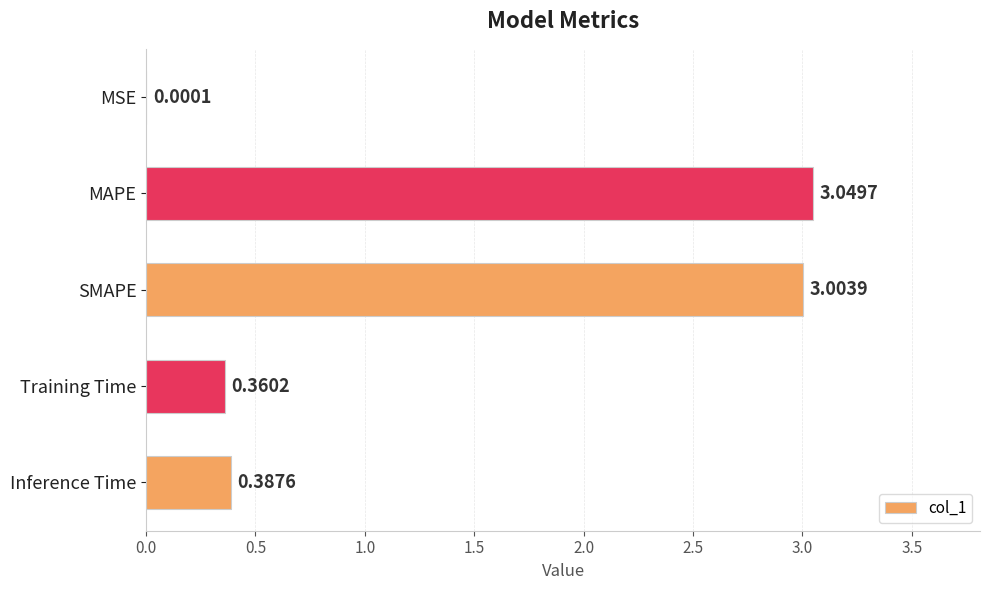

What is the change in value from MSE to SMAPE?

+3.0